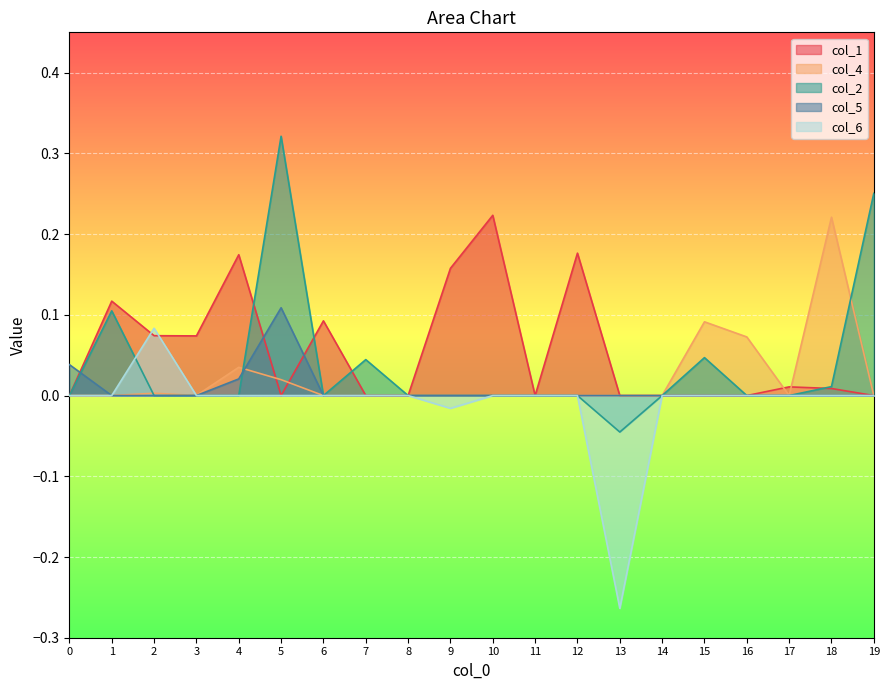

Which category has the lowest value in the col_6 series?

13